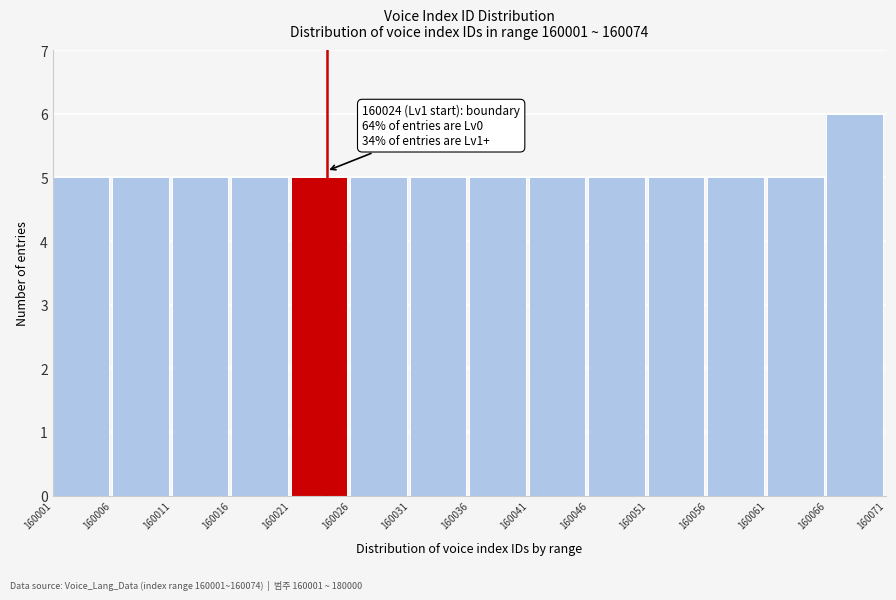

Which range on the x-axis has the tallest bar?

160066 to 160071